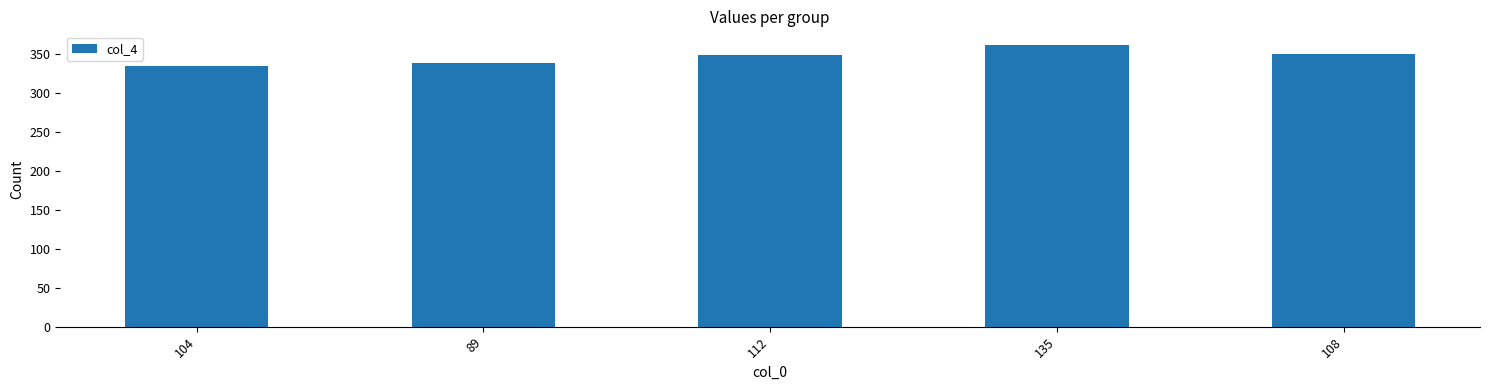

Which category has the highest value across all series?

135